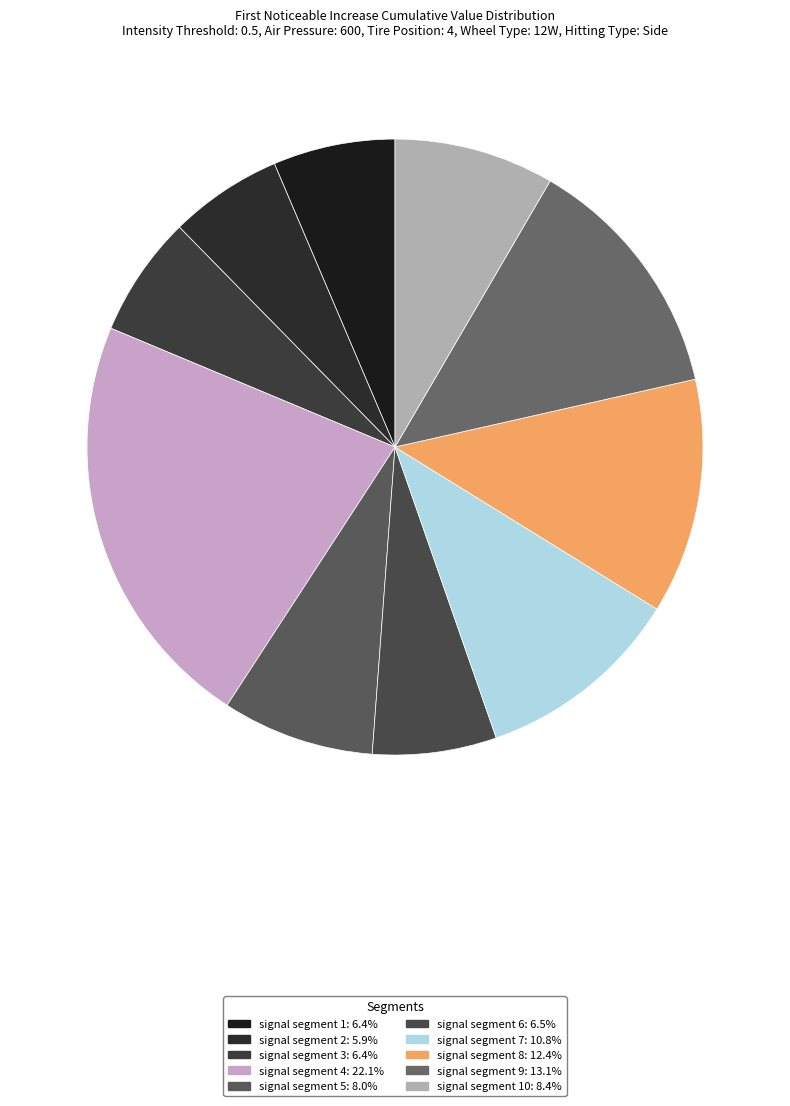

How many segments does this pie chart have?

10